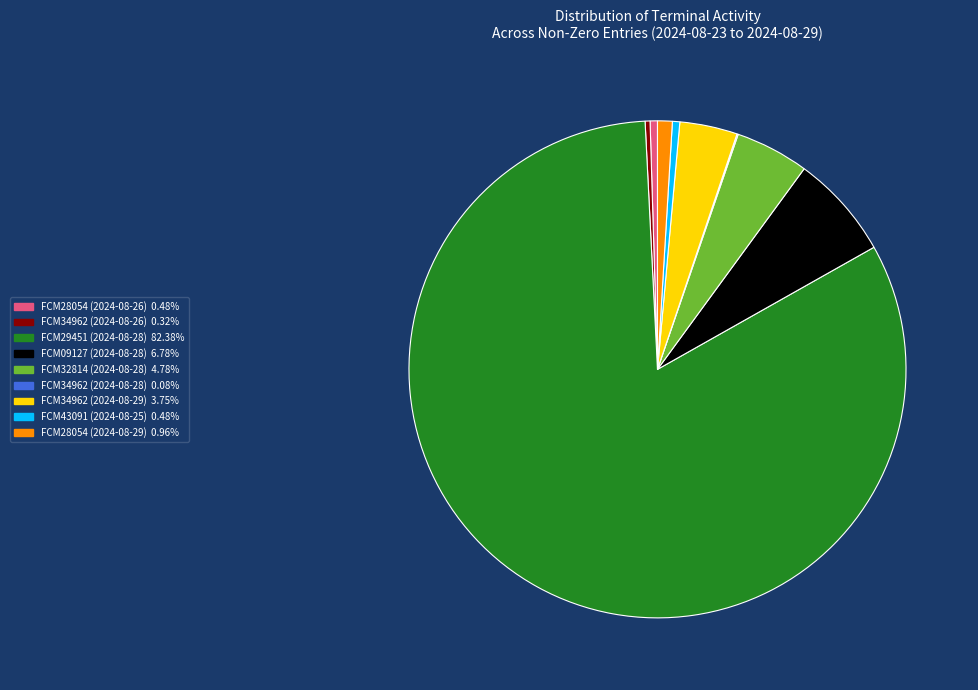

Which slice represents more than half of the pie?

FCM29451 (2024-08-28)